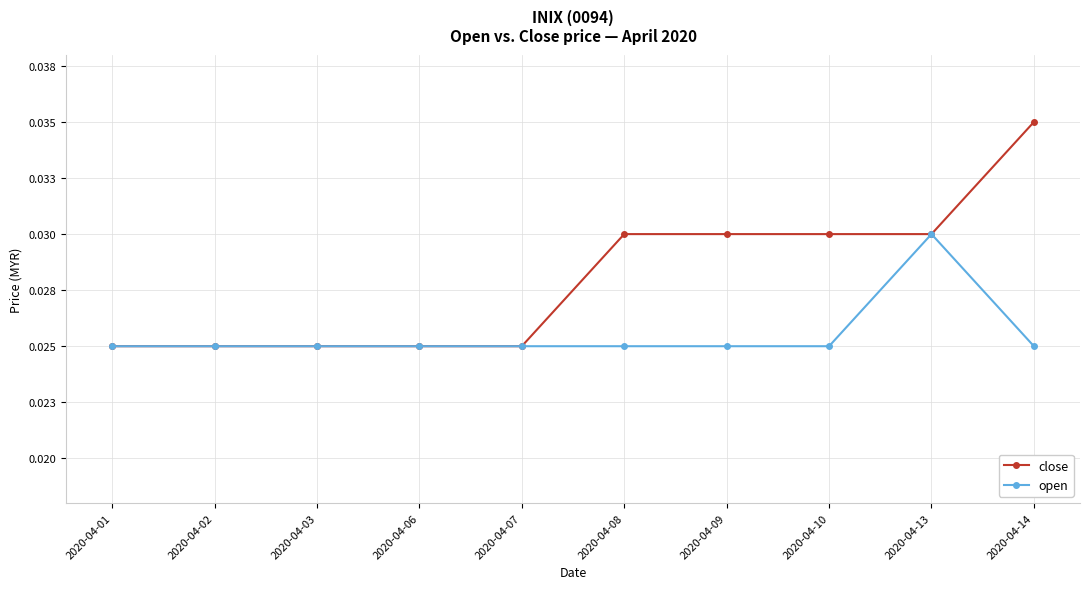

Is it true that close equals 0.0 at 2020-04-13?

True